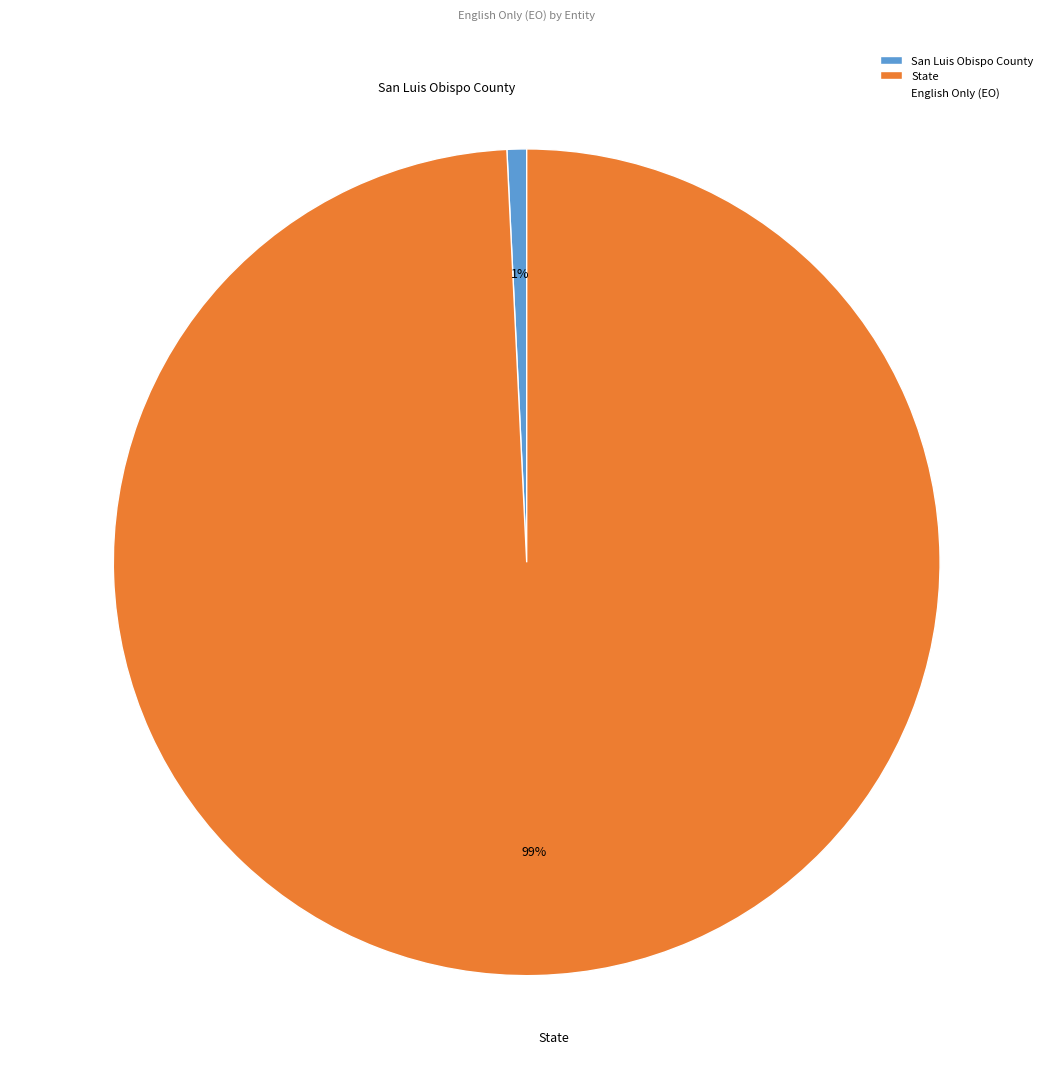

To the nearest percent, what is the average slice percentage?

50%